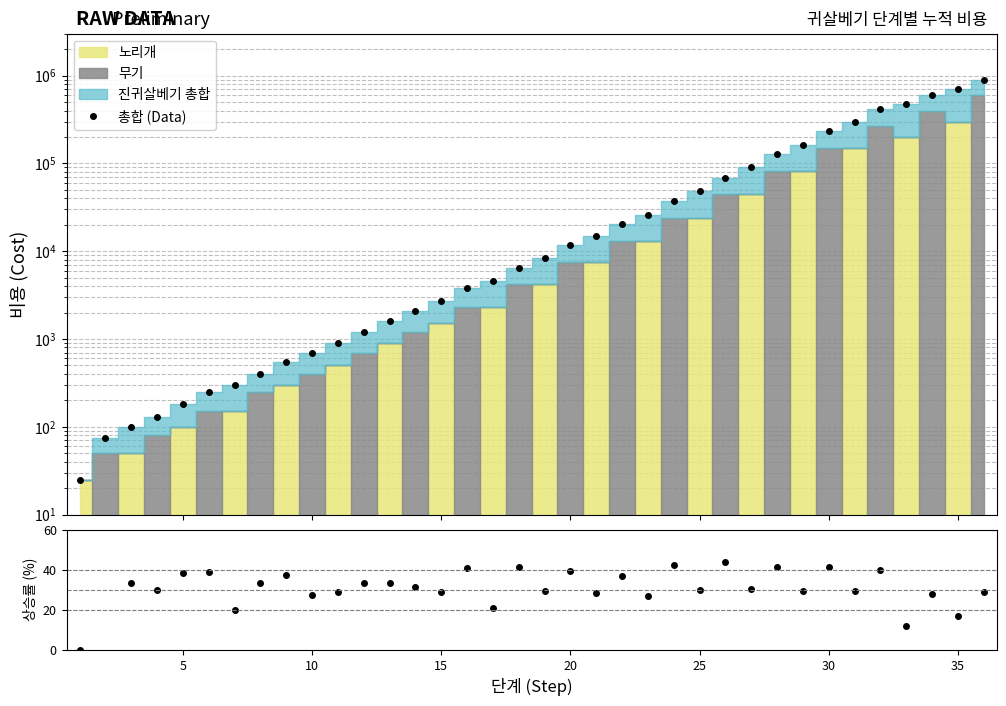

Where does the 총합 (Data) series first go above 8400?

20